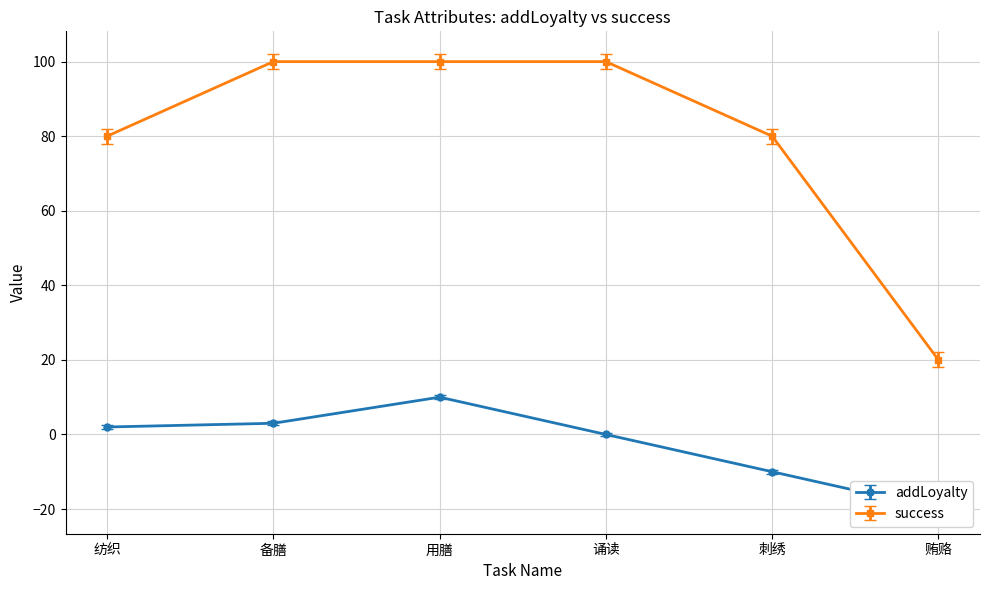

True or false: success and addLoyalty intersect in this chart.

False